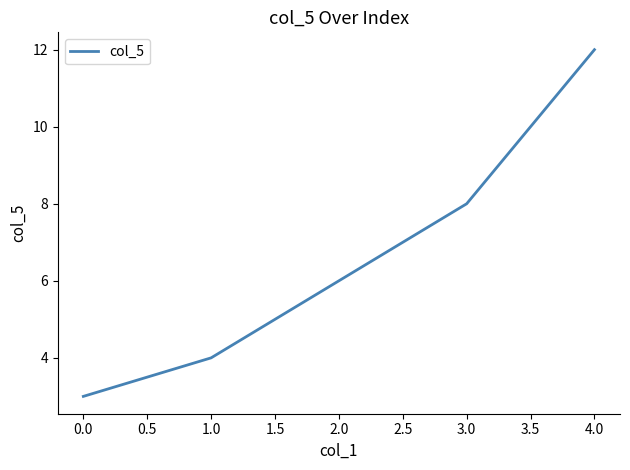

Which category has the highest value across all series?

4.0